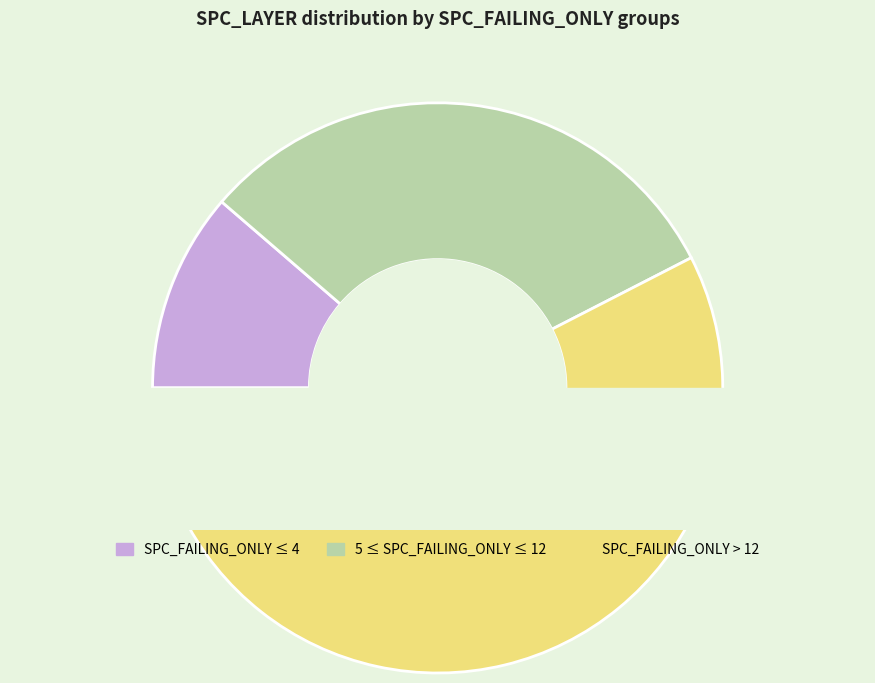

Is it true that 12 is 23% of the pie?

False